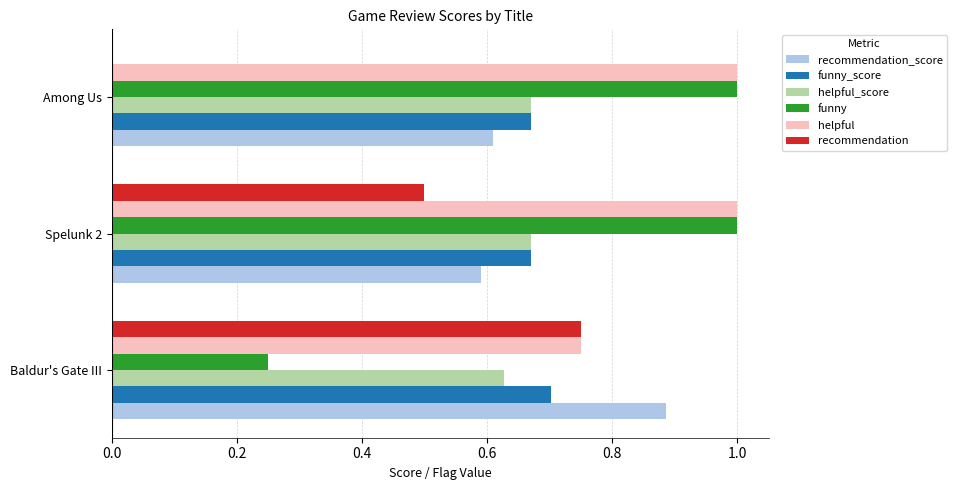

Between Baldur's Gate III and Spelunk 2, which series saw the biggest shift?

funny